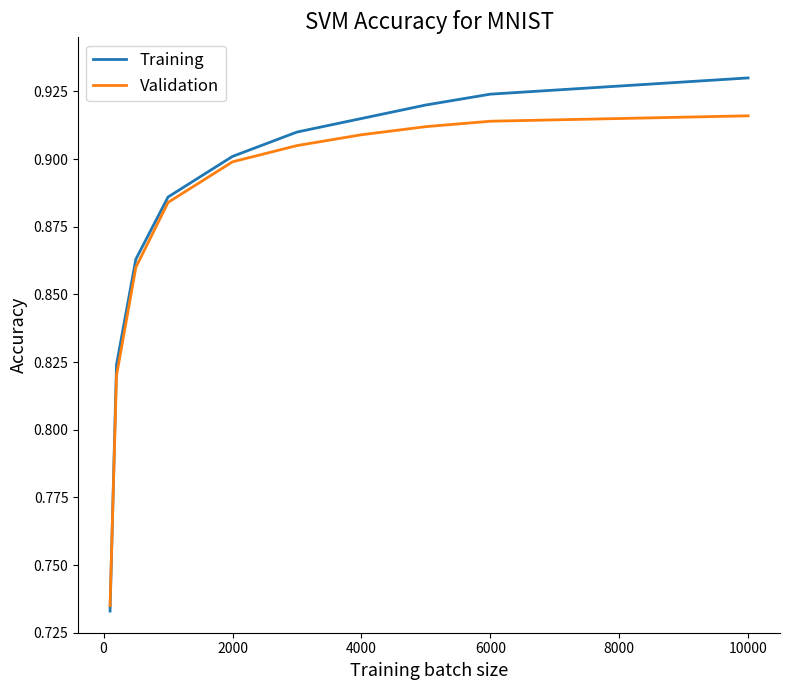

Which series has the largest range (max minus min)?

Training